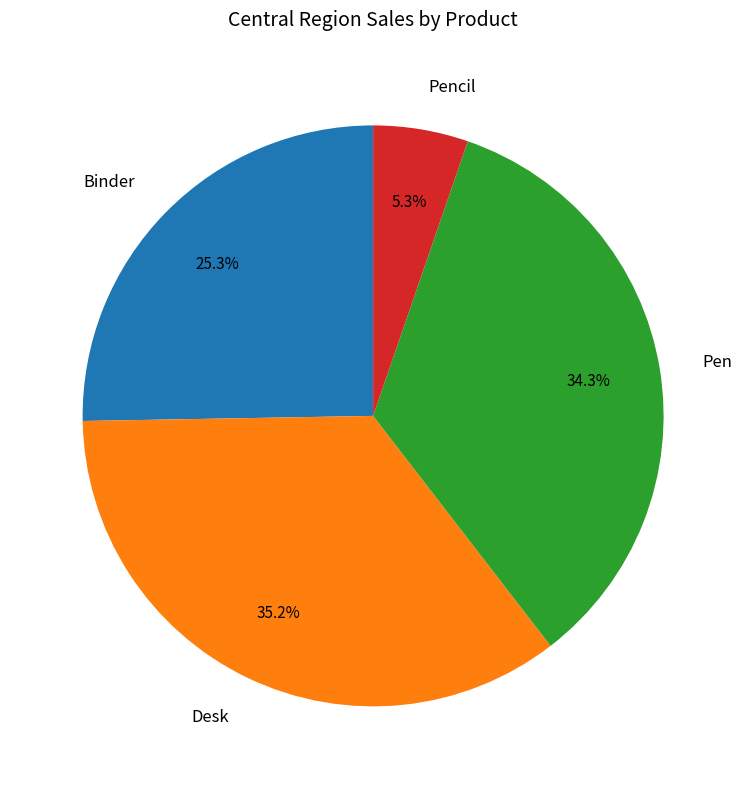

How many segments does this pie chart have?

4